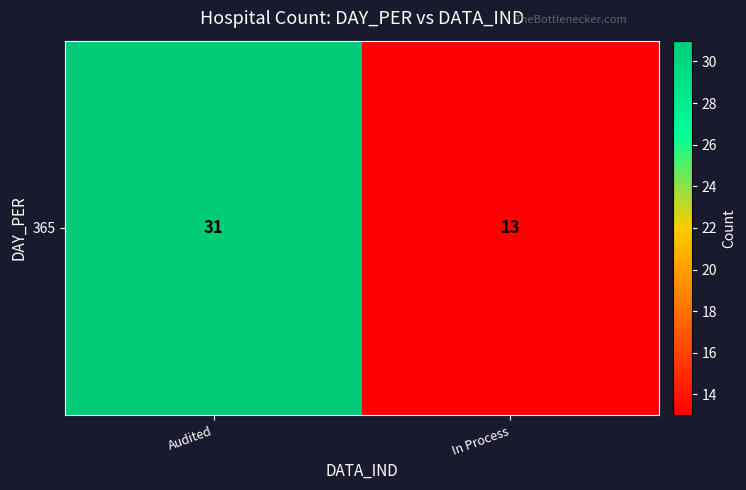

How many distinct data groups are displayed?

1